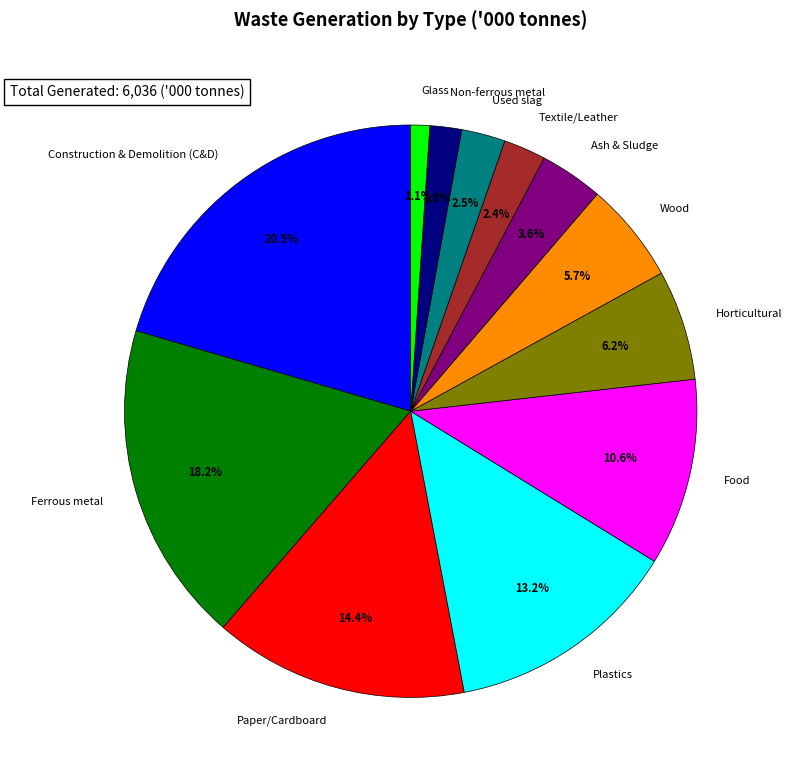

Which category has the smallest portion of the pie?

Glass